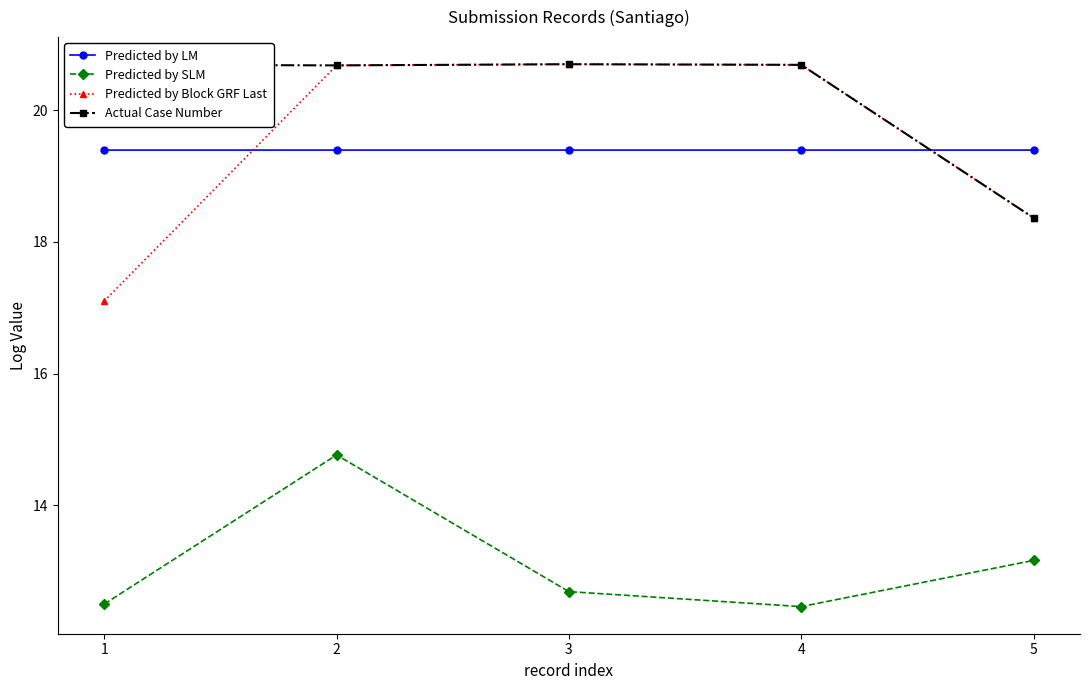

Which category has the lowest value in the Actual Case Number series?

5